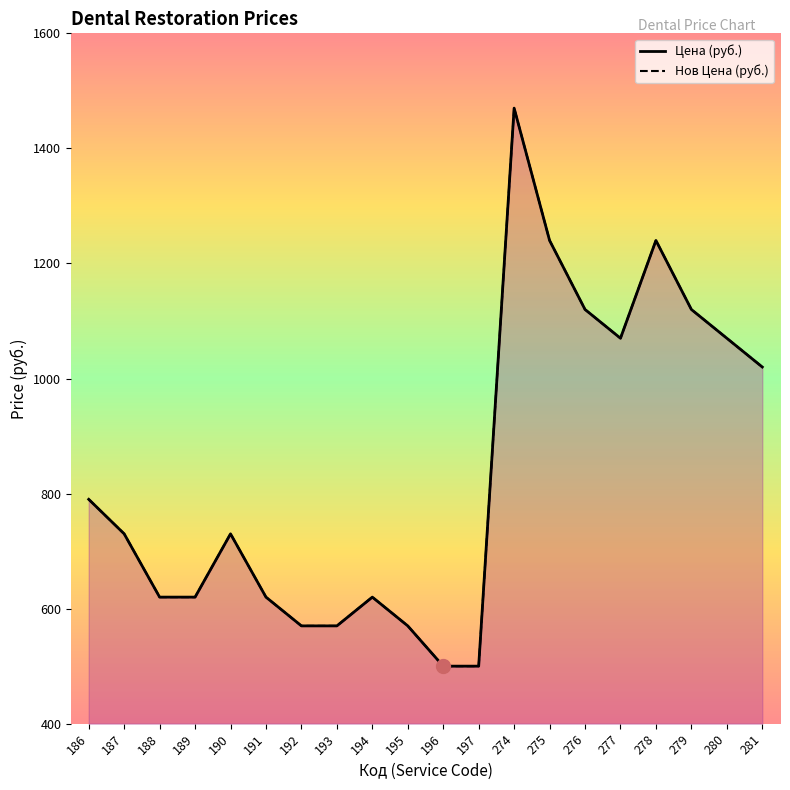

How many data points in Нов Цена (руб.) are less than 730?

9